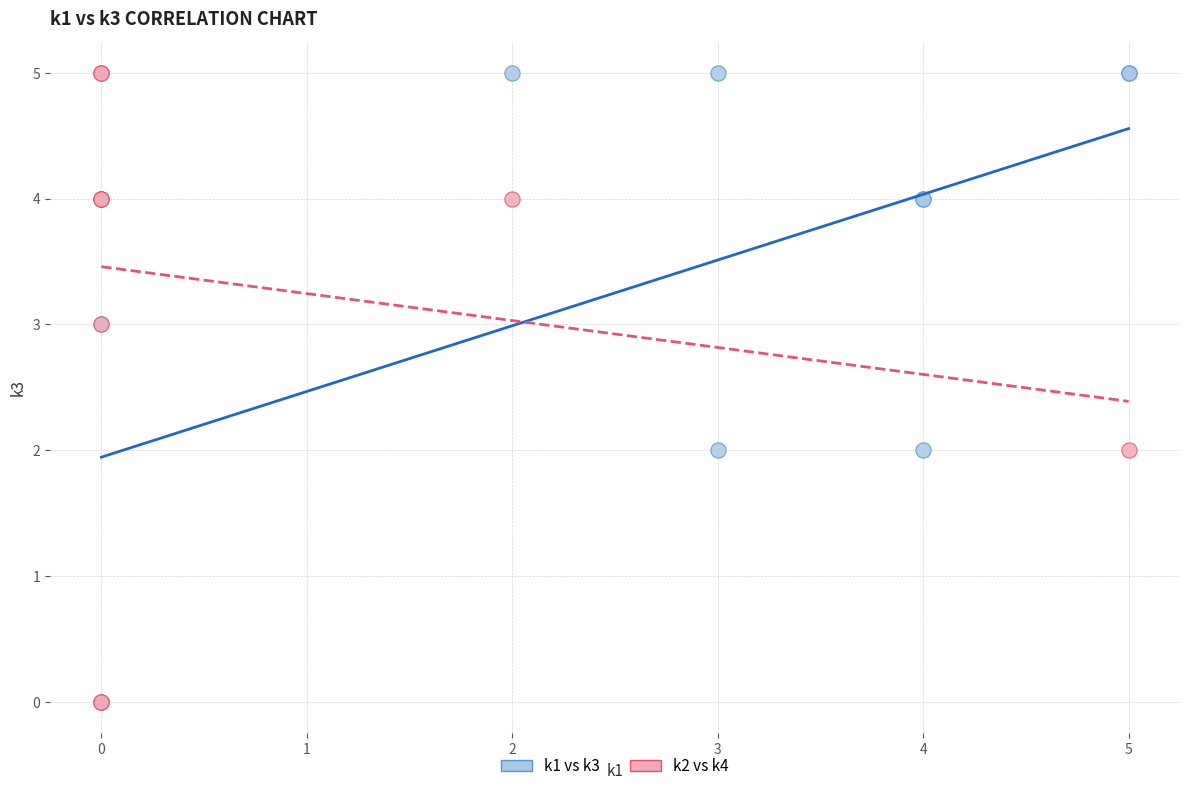

What are all the series names shown in the legend?

k1 vs k3, k2 vs k4